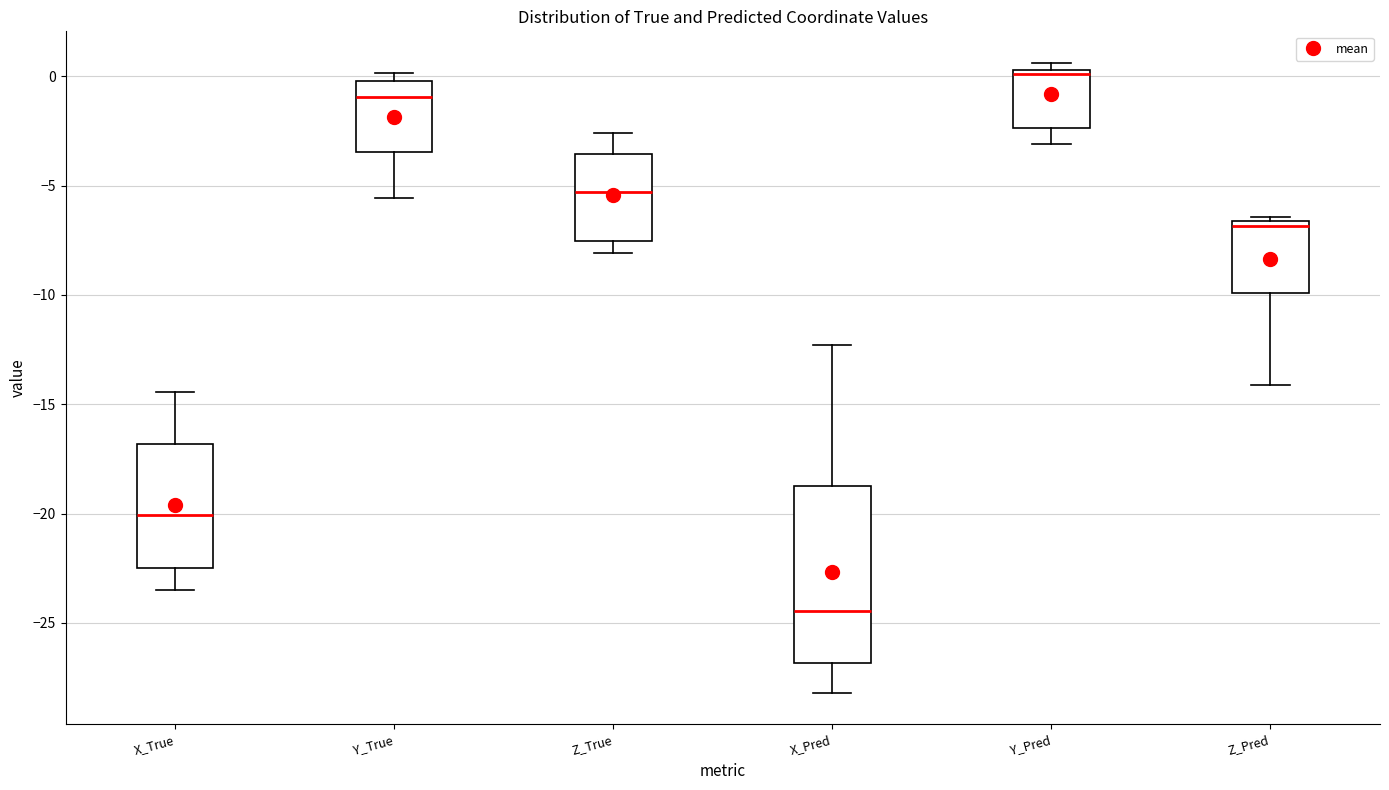

Where is the upper edge of the box for Y_Pred on the y-axis? The values are not printed on the chart, so give them approximately, as read against the axis.

0.5